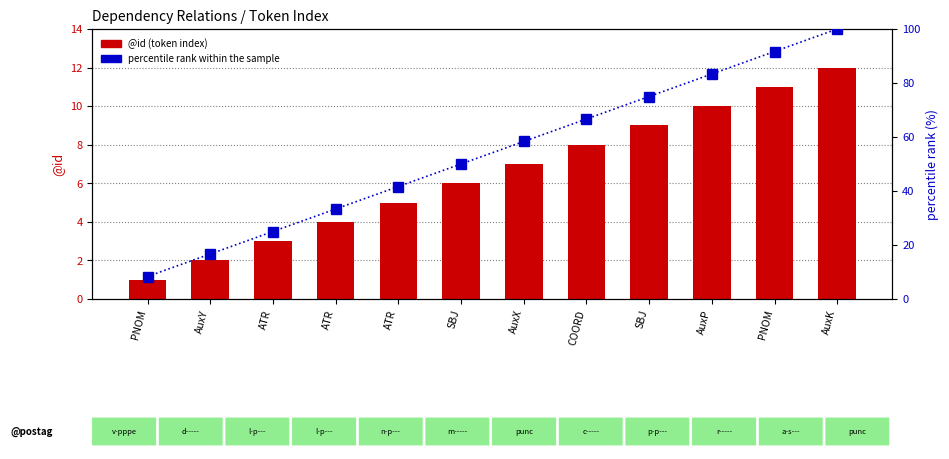

At which category is the sum across all series the highest?

AuxK